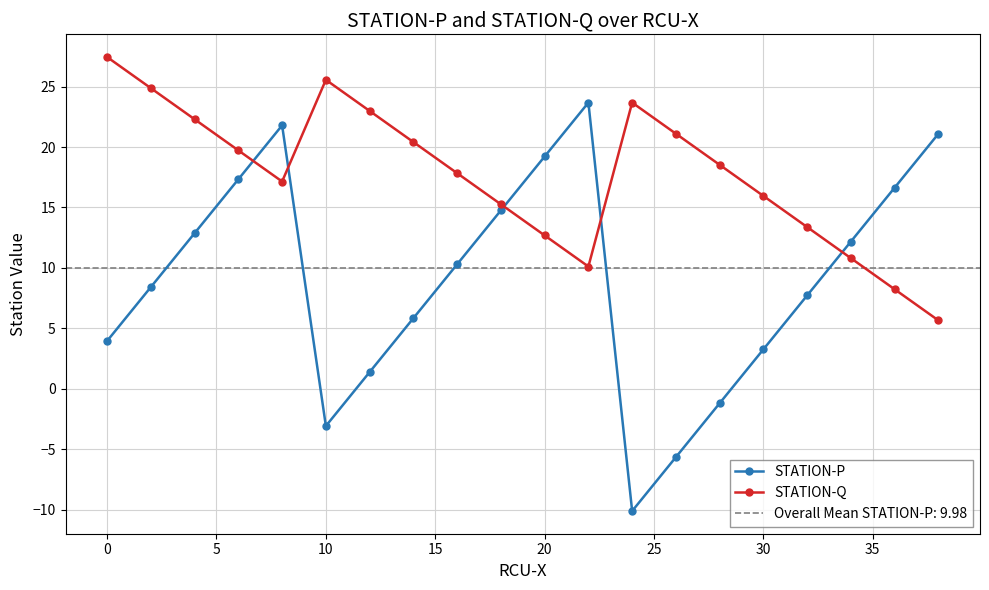

After their last crossing, which series has the higher values: STATION-Q or STATION-P?

STATION-P